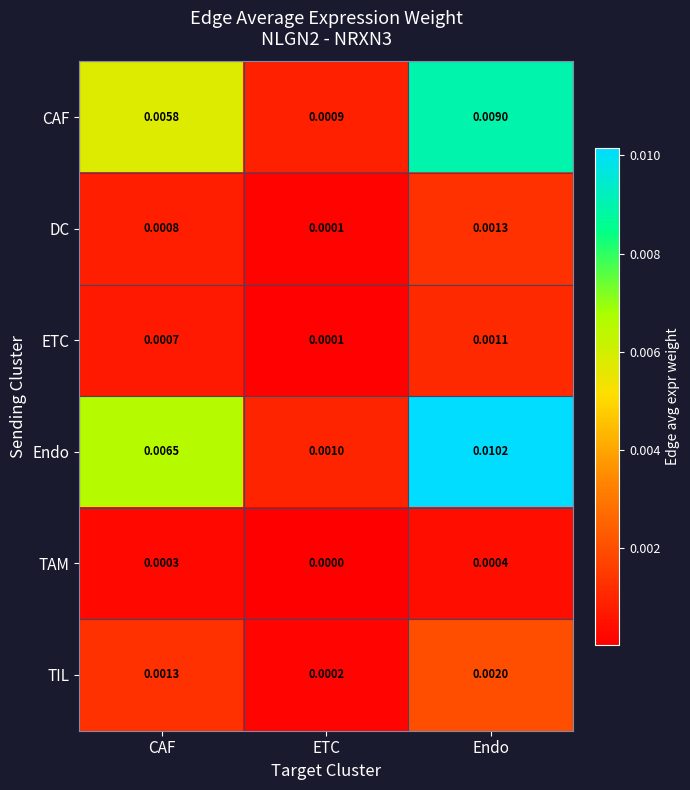

At which label is CAF closest to 0?

ETC